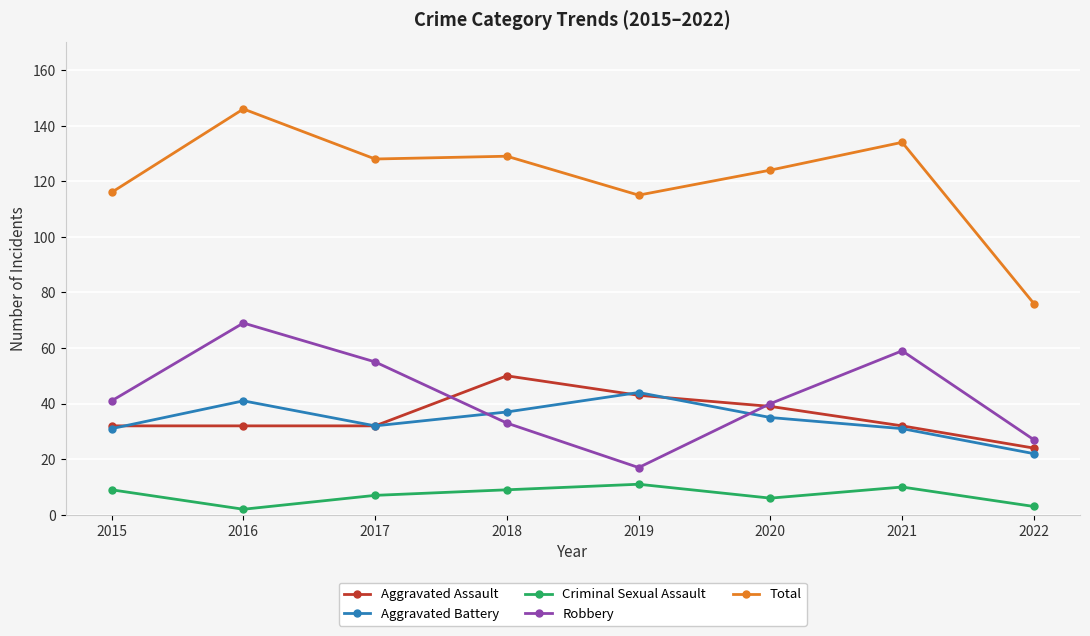

What is the value of the Aggravated Battery point at the 2nd from the left?

41